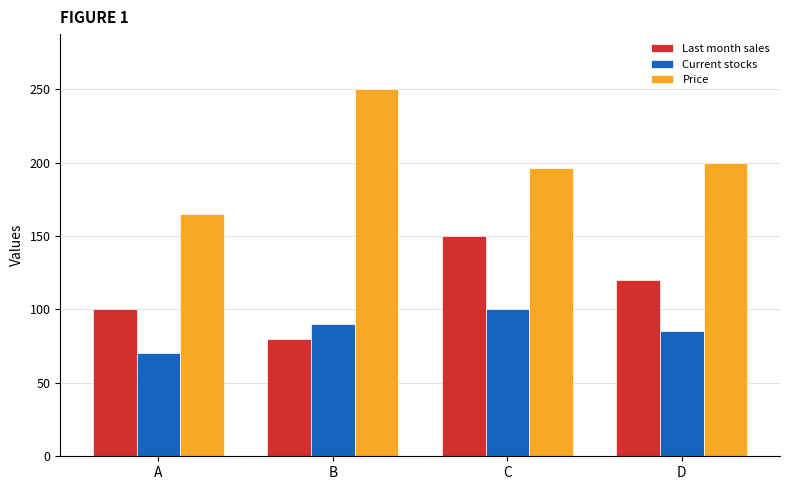

Reading left to right, transcribe all the data shown in this chart.

Last month sales: A=100	B=80	C=150	D=120
Current stocks: A=70	B=90	C=100	D=85
Price: A=165	B=250	C=196	D=200